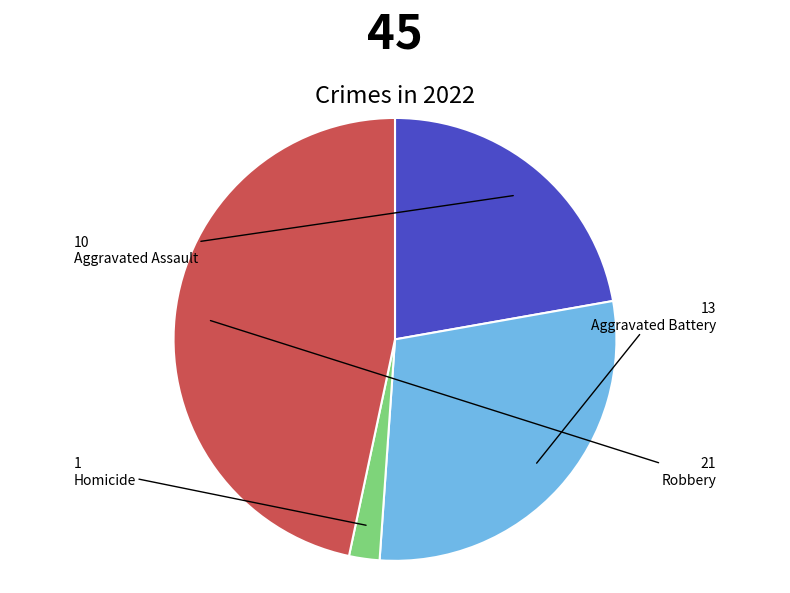

Is it true that Aggravated Assault is 22% of the pie?

True